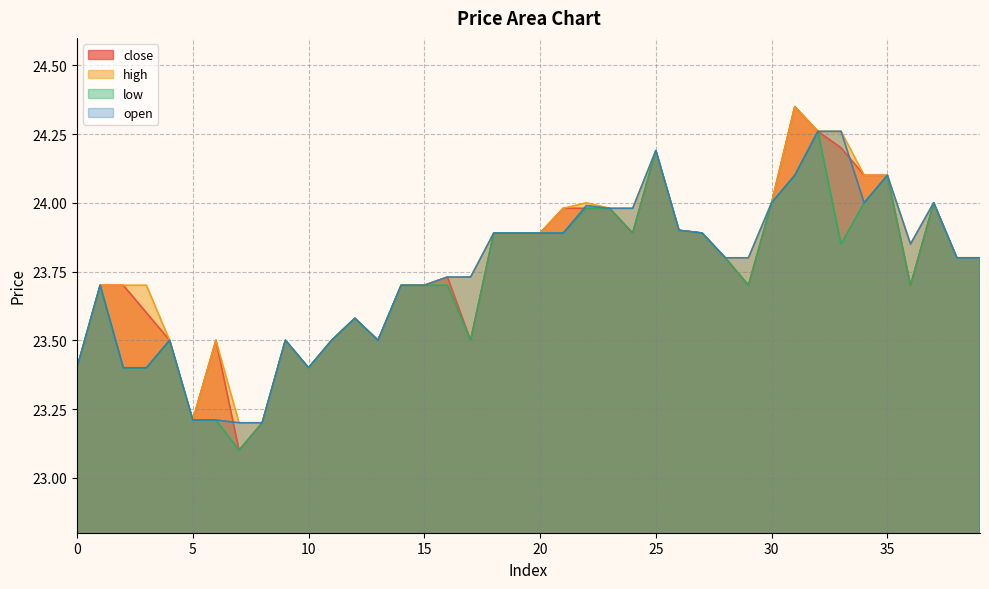

True or false: low and close intersect in this chart.

False